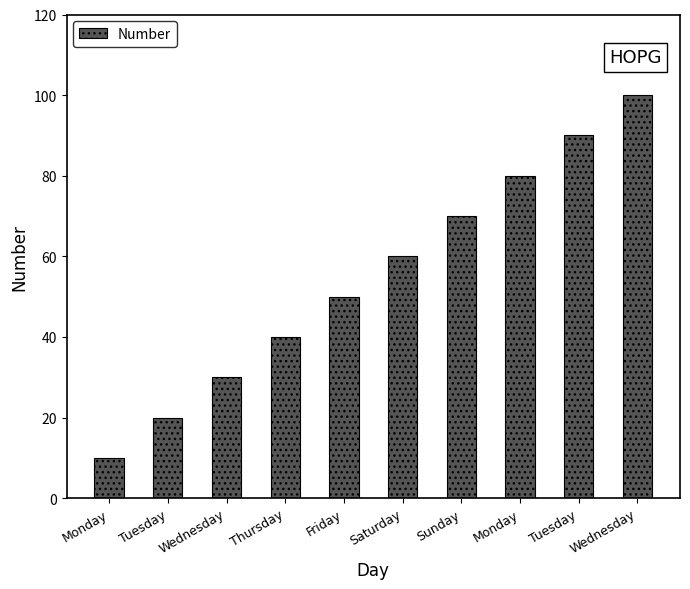

Count the number of categories in the chart.

10